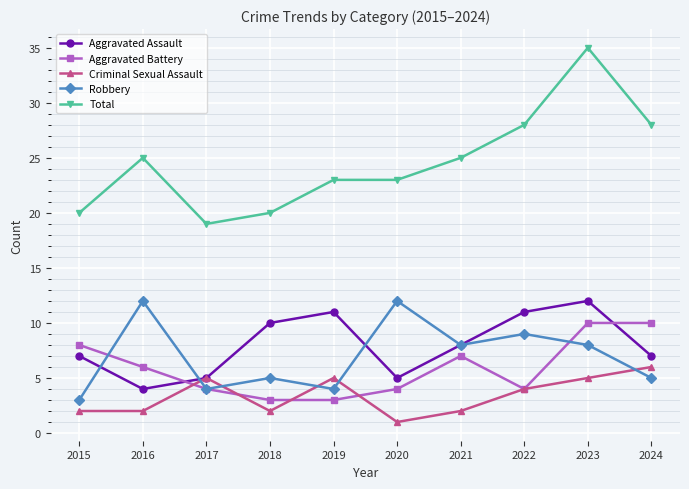

Which series has the largest total across all categories?

Total